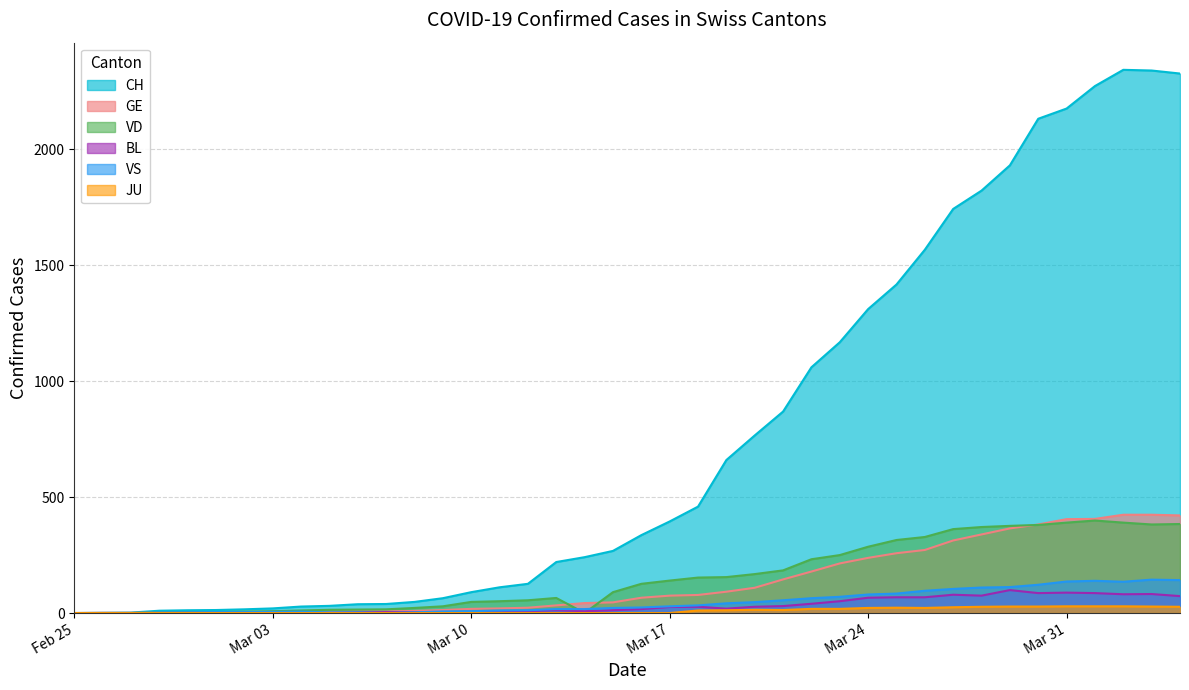

True or false: VD and BL intersect in this chart.

True